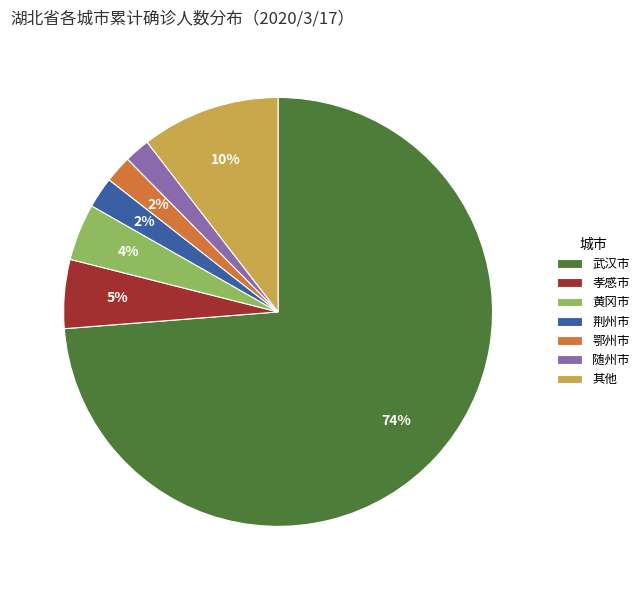

Combined, do 鄂州市 and 荆州市 account for over 50%?

No